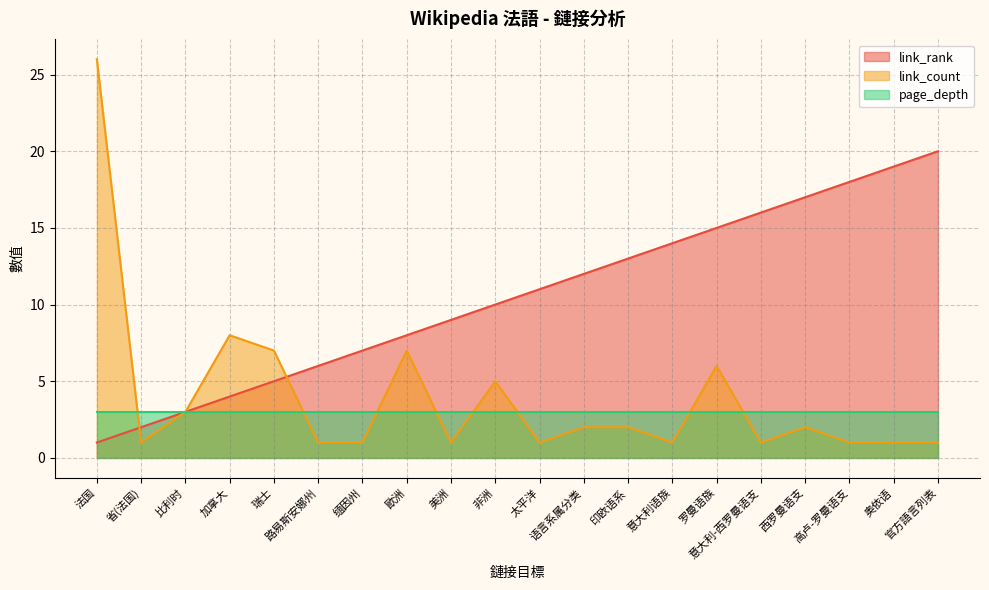

The link_rank series shows 12 at 缅因州. True or false?

False